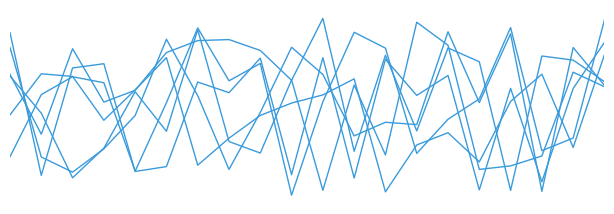

What is the smallest value displayed?

36448